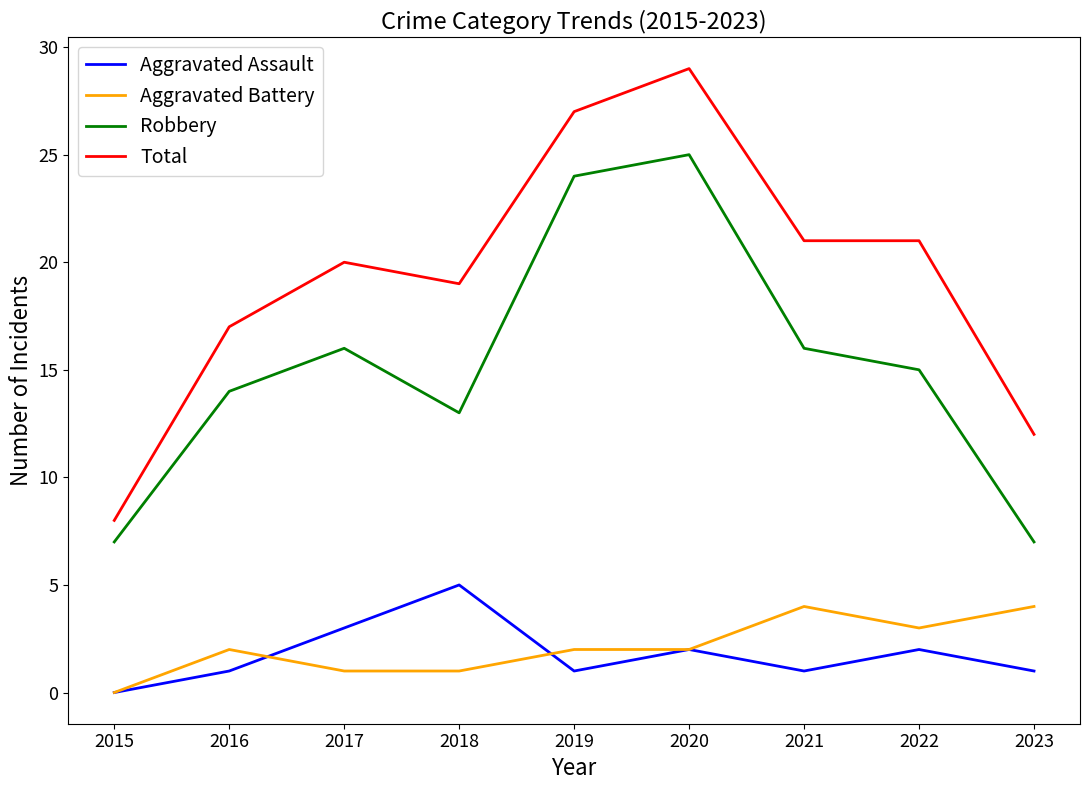

Which series has the largest total across all categories?

Total